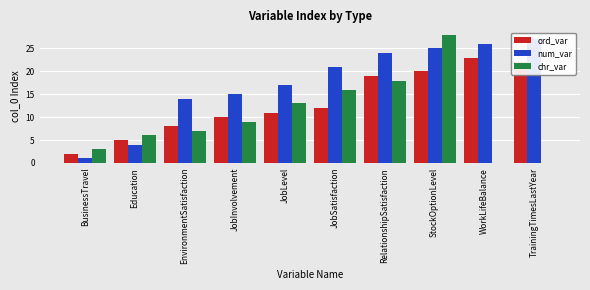

What is the label of the 7th bar from the left?

RelationshipSatisfaction